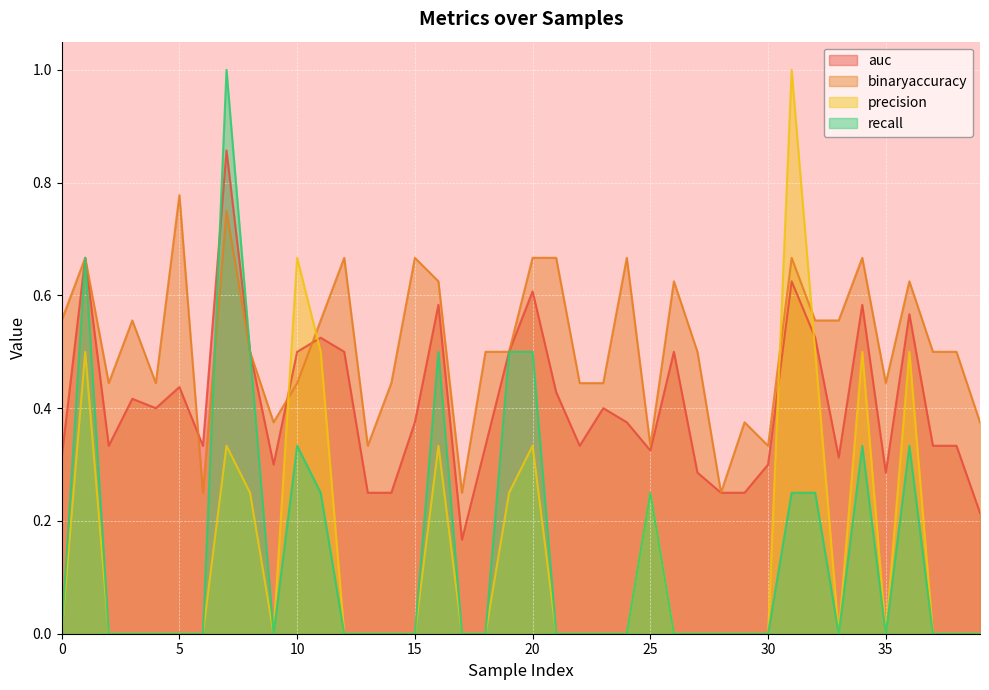

What are all the series names shown in the legend?

auc, binaryaccuracy, precision, recall